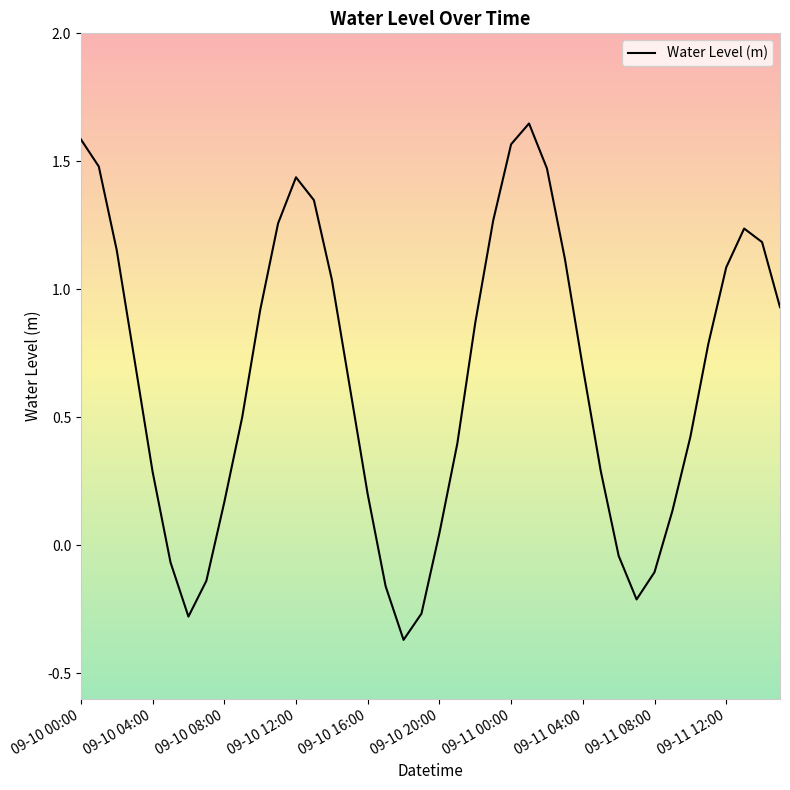

What is the difference between the maximum and minimum values?

2.0